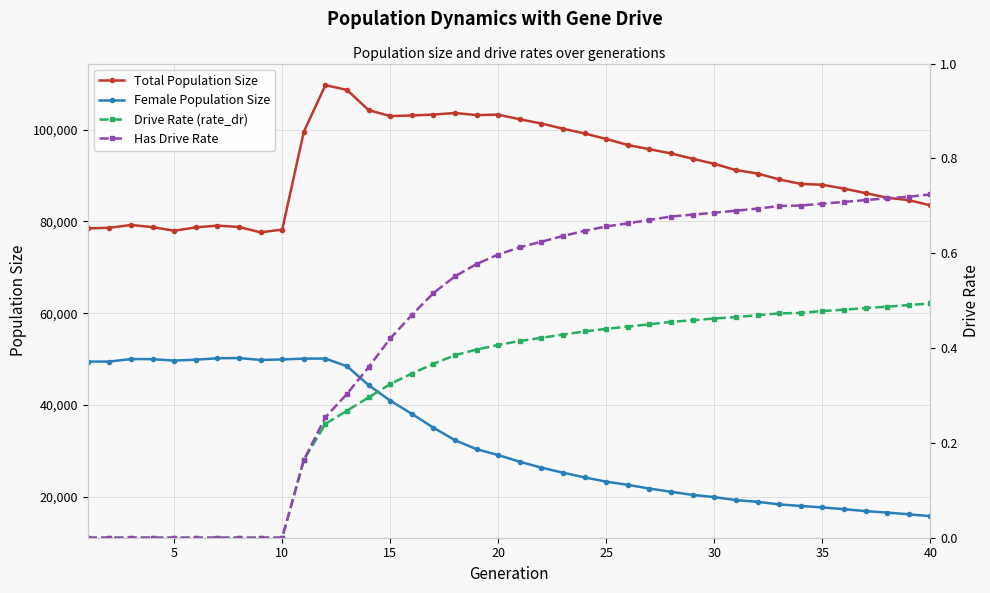

True or false: Total Population Size and Female Population Size intersect in this chart.

False